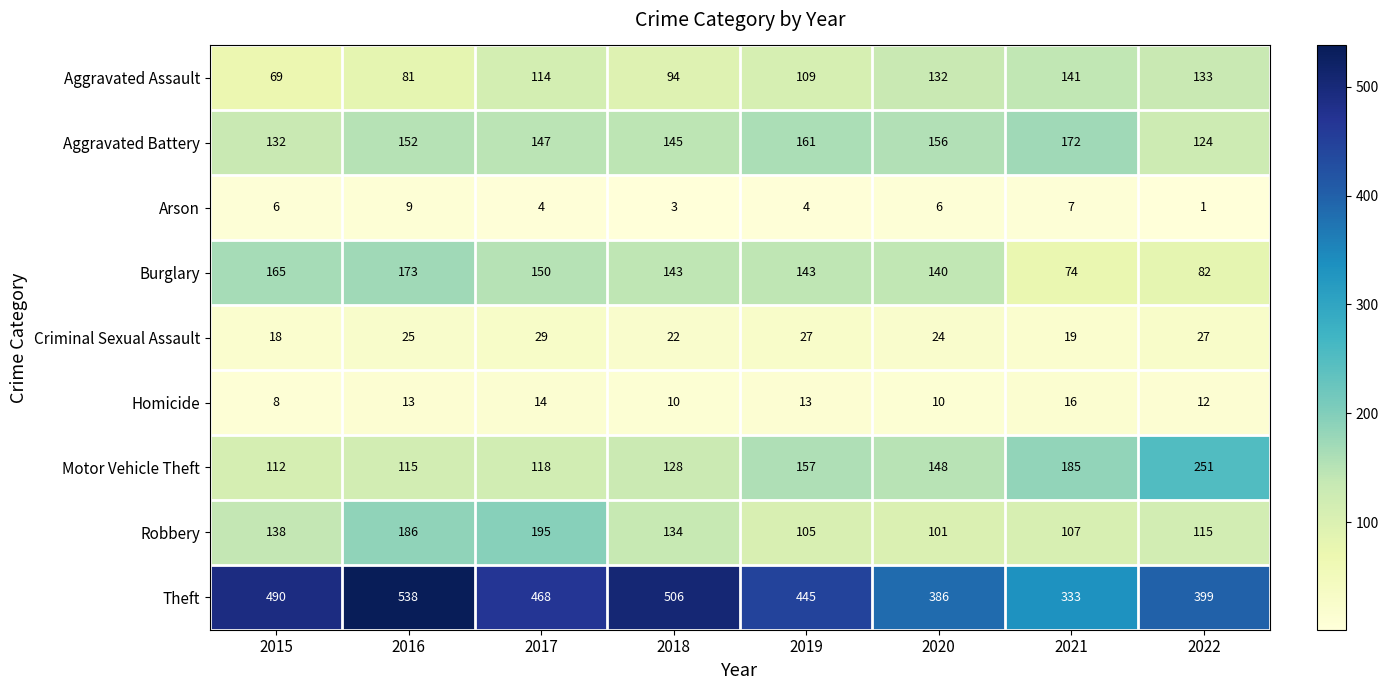

At how many categories does at least one series exceed 185?

8